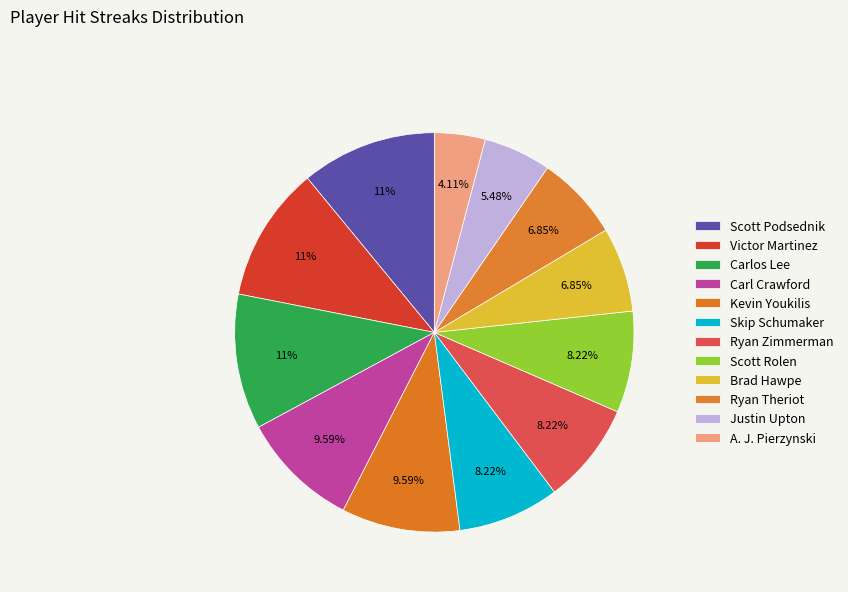

How many slices are in this pie chart?

12